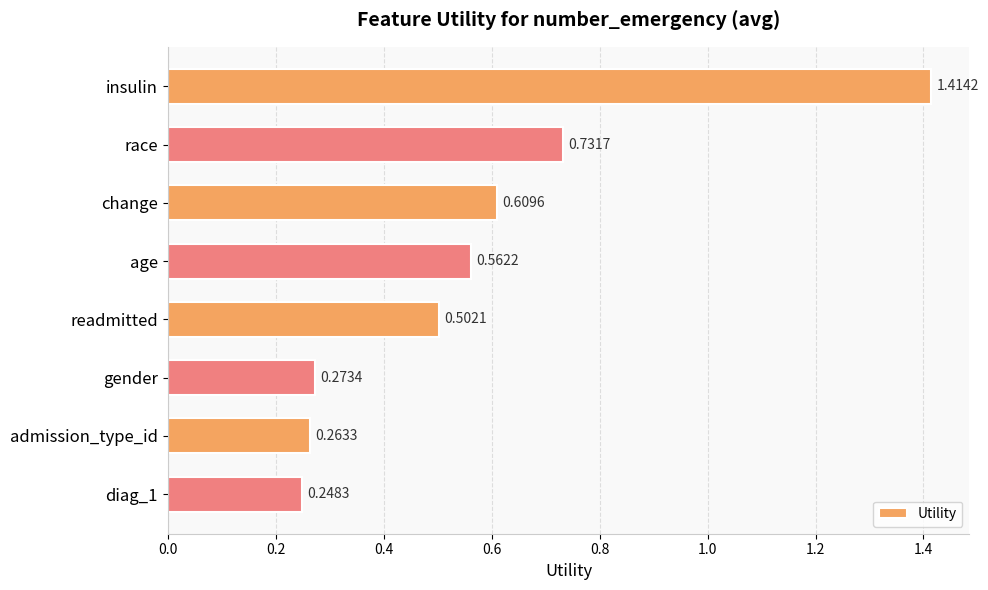

Rank the categories by value from highest to lowest.

insulin, race, change, age, readmitted, gender, admission_type_id, diag_1